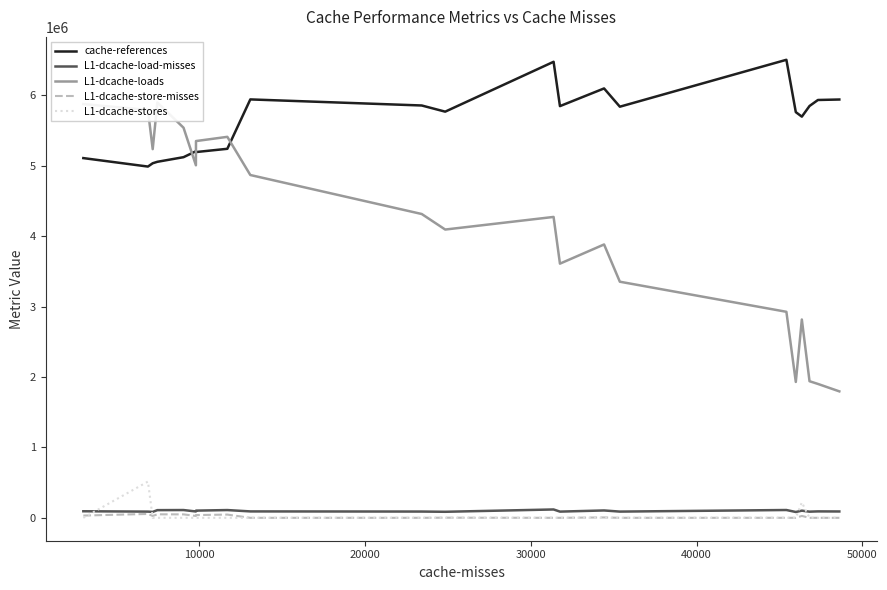

True or false: cache-references and L1-dcache-load-misses cross at least once.

False